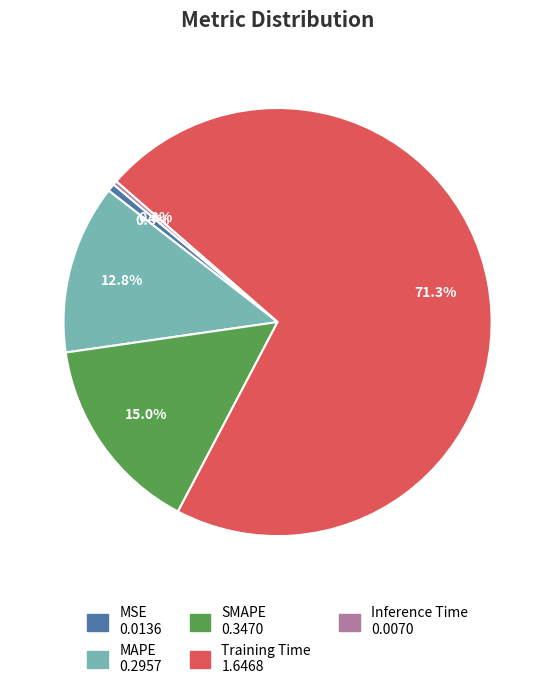

Combined, do MSE and Training Time account for over 50%?

Yes